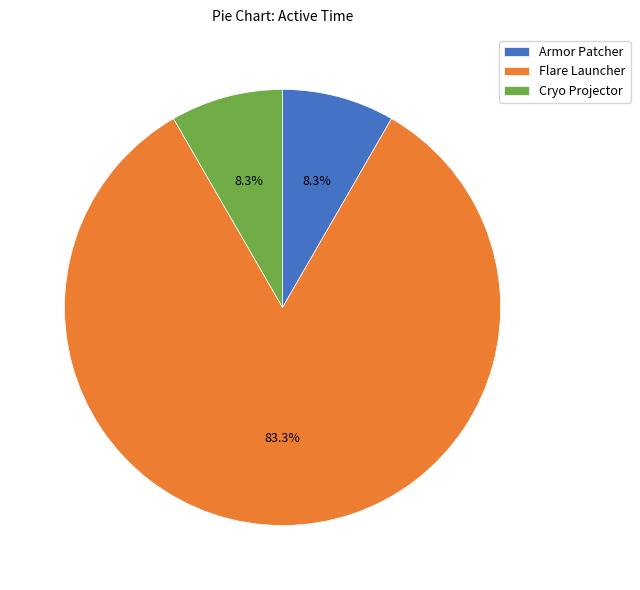

To the nearest percent, what is the combined percentage of Flare Launcher and Armor Patcher?

92%